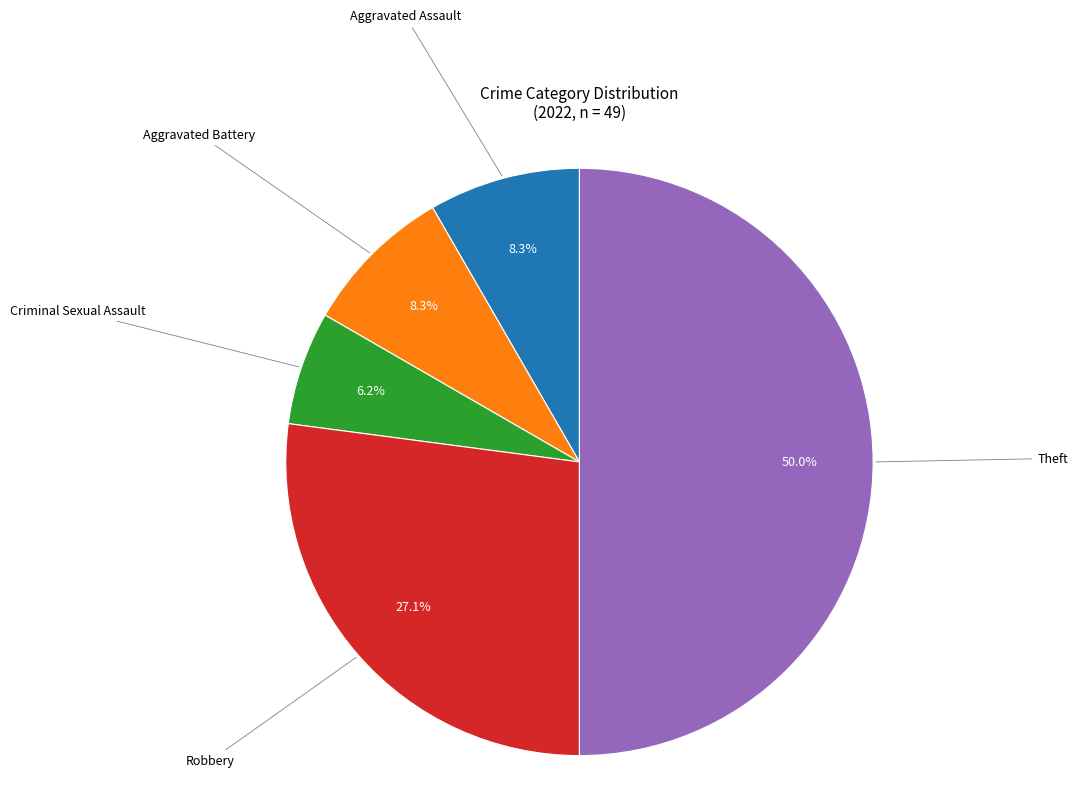

What is the smallest slice in the pie chart?

Criminal Sexual Assault